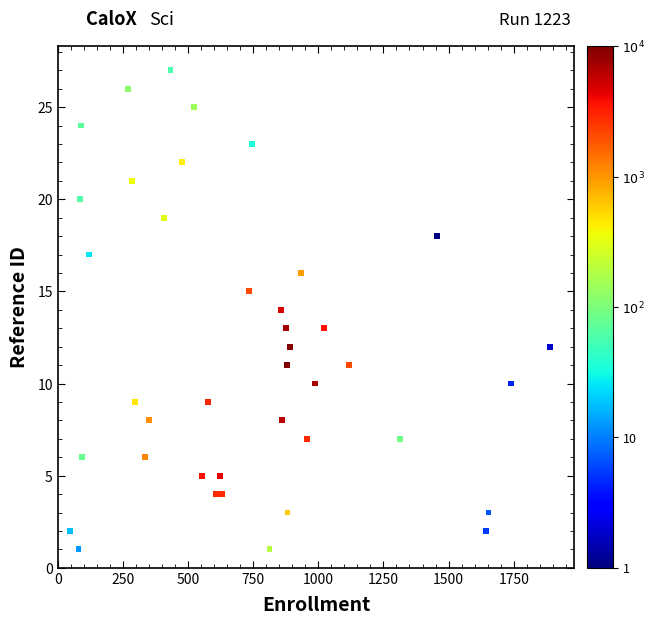

What is the range of Y values (max minus min)?

26